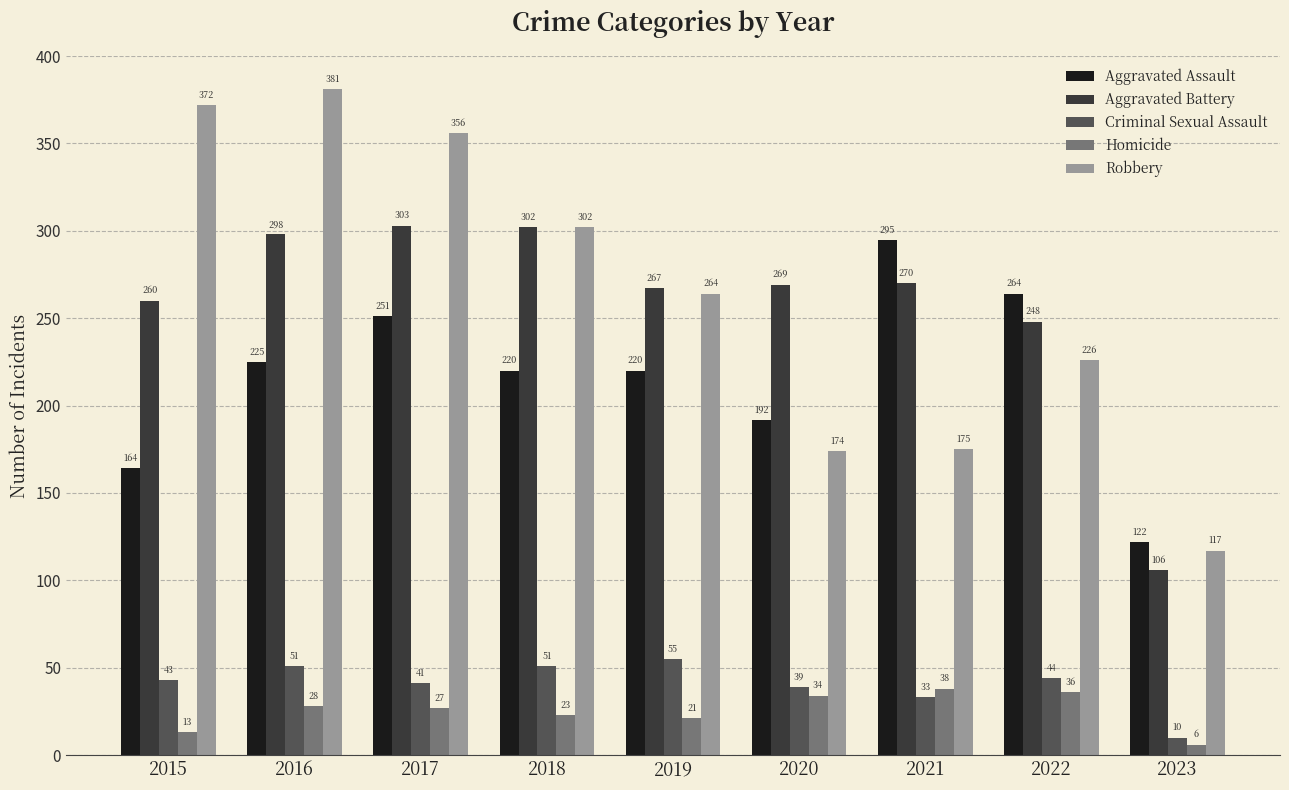

How many bars are there in total?

45